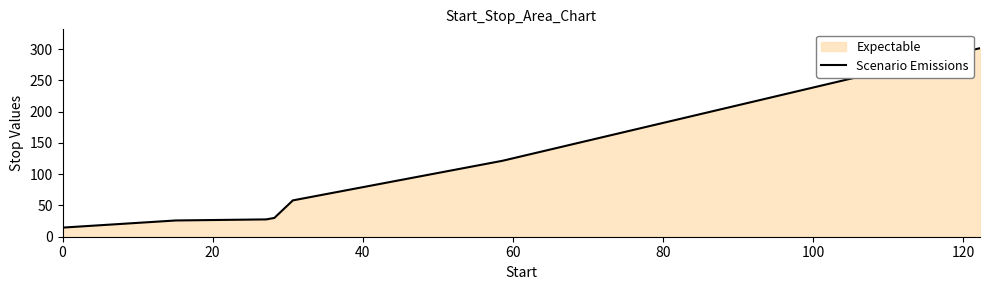

True or false: there are more than 1 points higher than both neighbors.

False